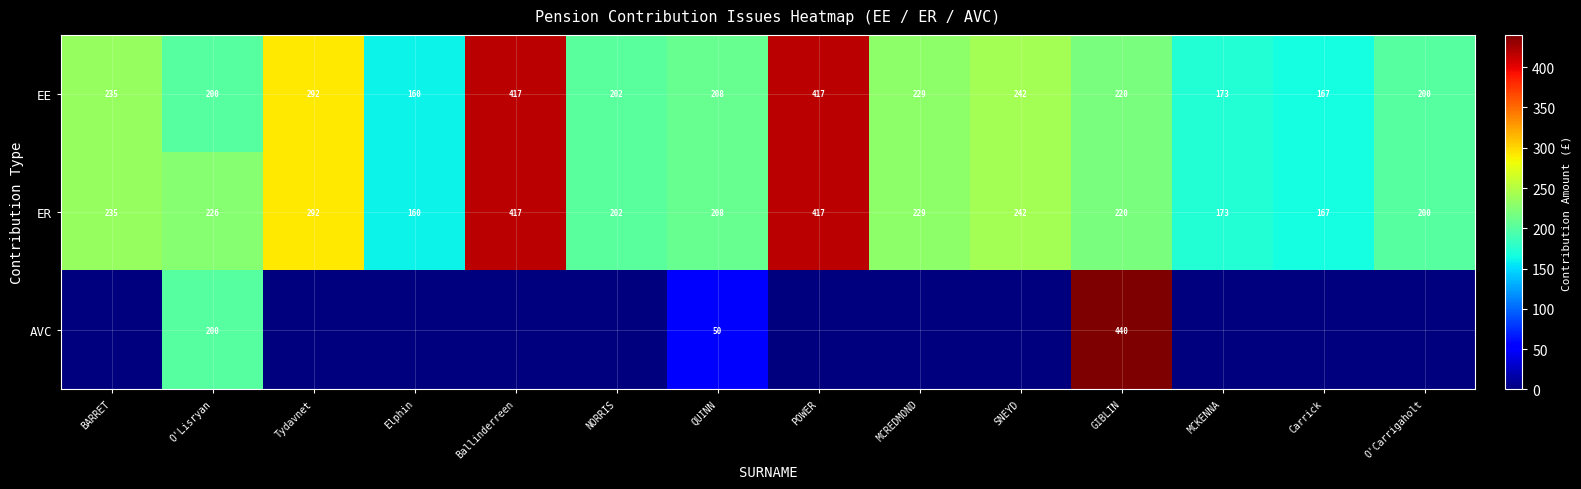

What is the difference between the EE values at NORRIS and Elphin?

42